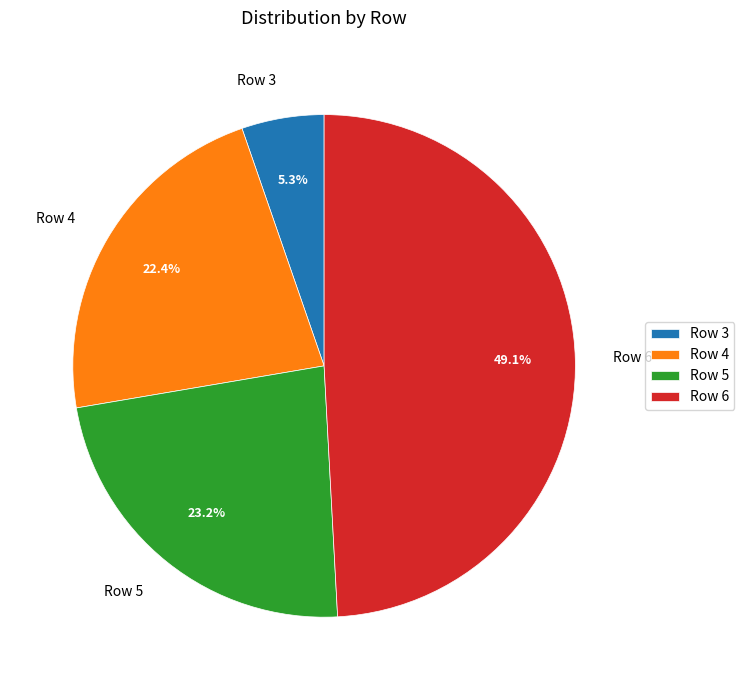

To the nearest percent, what percentage of the pie is Row 3?

5%